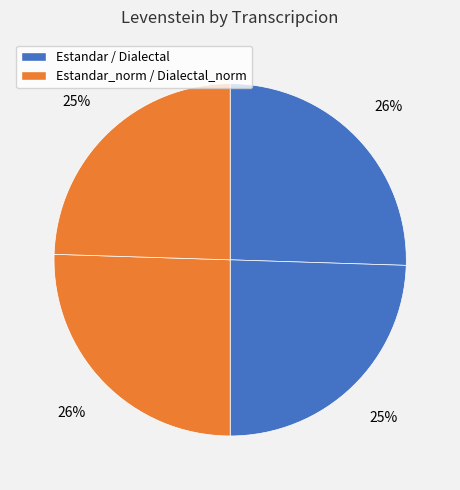

How many slices are in this pie chart?

4